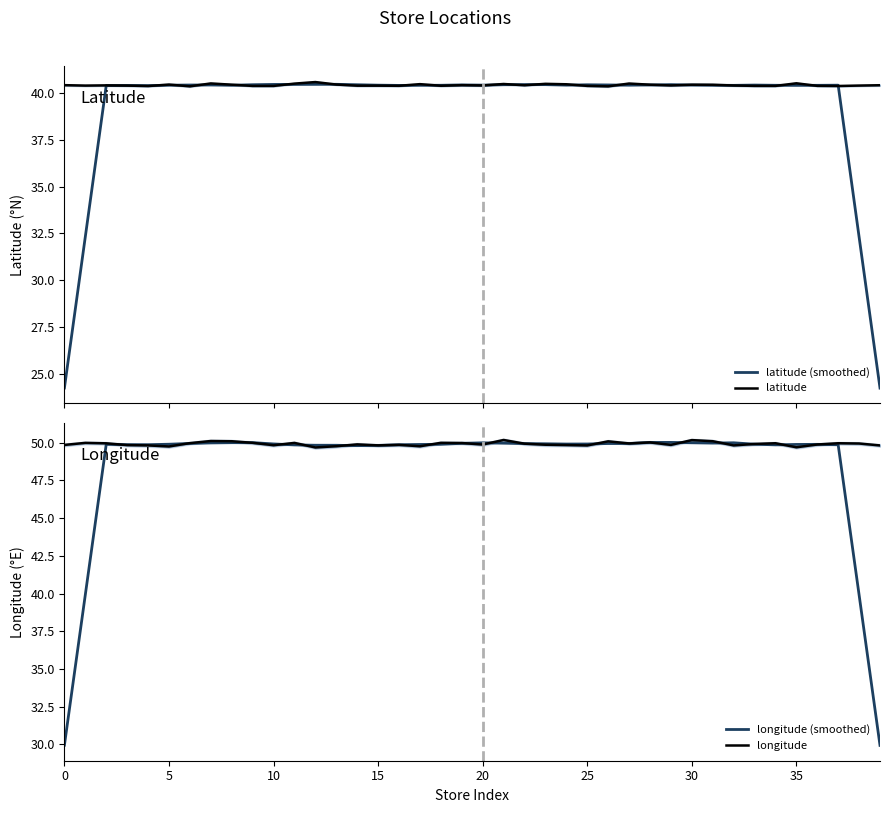

What is the maximum value for latitude (smoothed)?

40.5